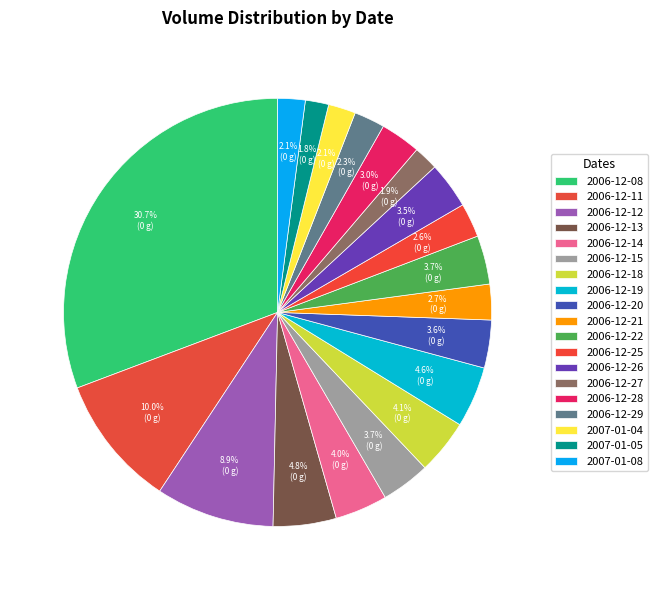

Is it true that 2006-12-18 is 1% of the pie?

False